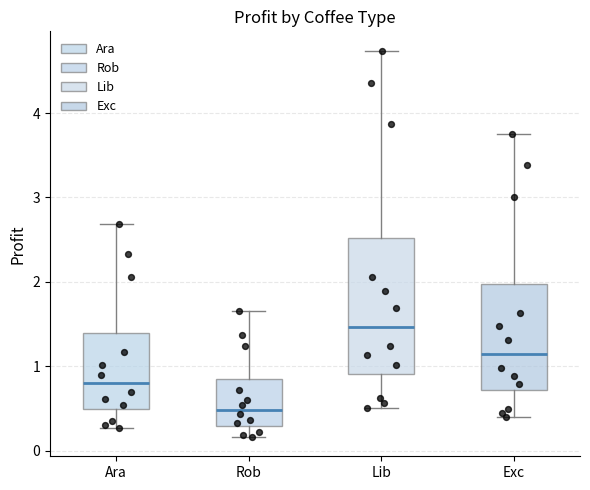

Which box's median line is the lowest?

Rob